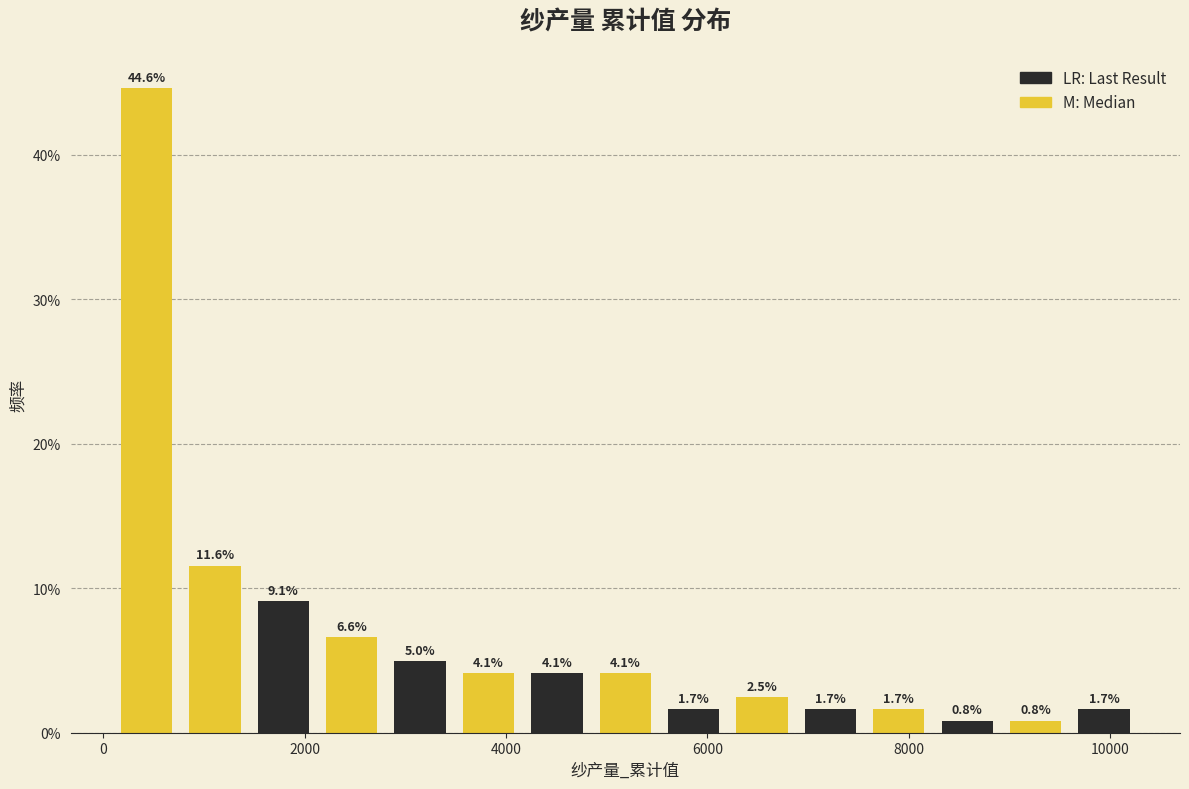

Around what value on the x-axis is the tallest bar? Give the approximate position of its centre, as read against the axis.

400